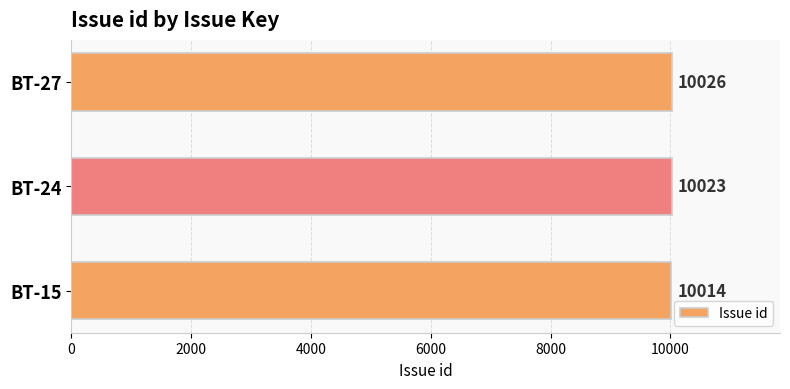

What is the smallest value displayed?

10014